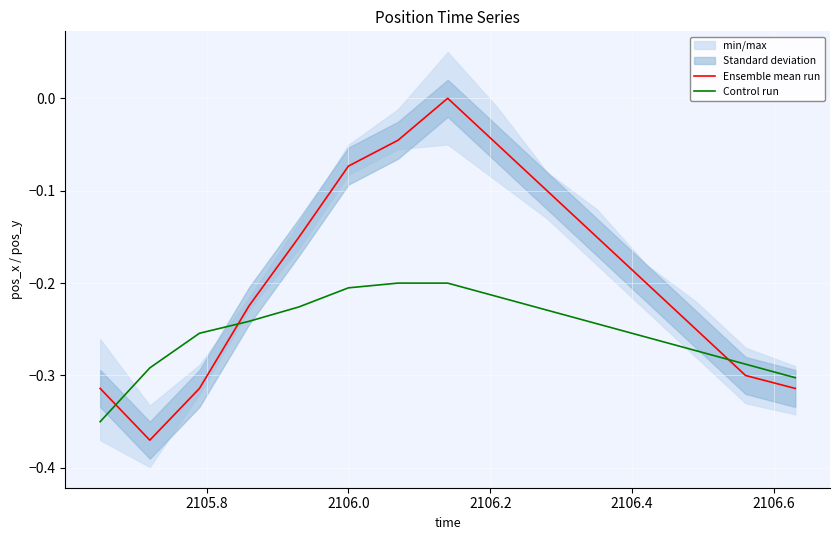

What is the value of the Control run point at the 8th from the left?

-0.2